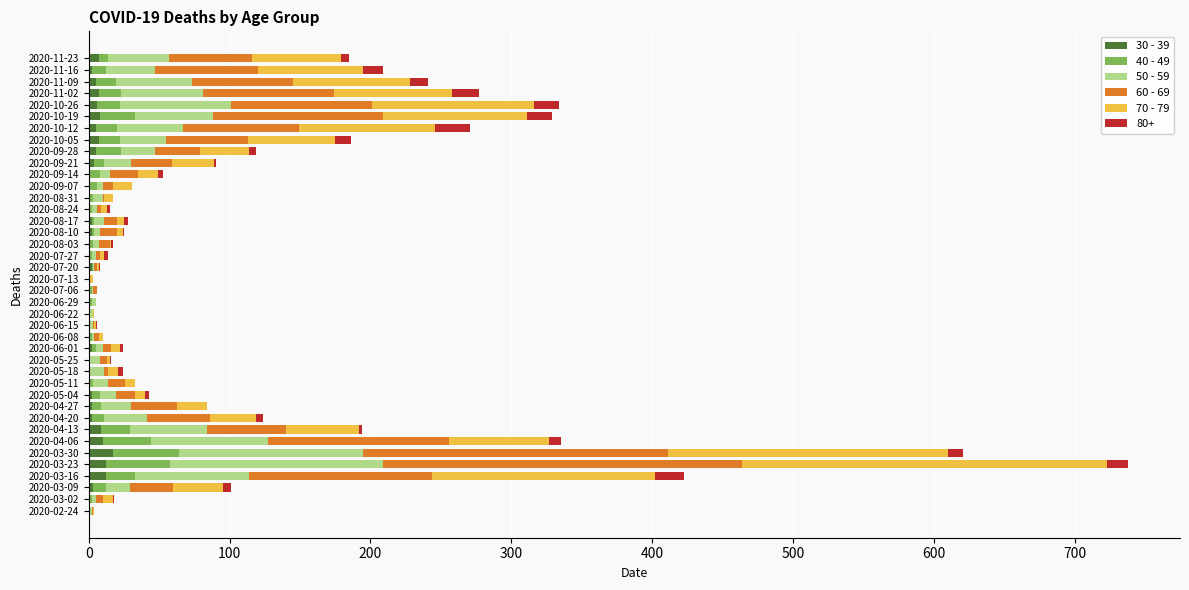

Count the number of categories in the chart.

40